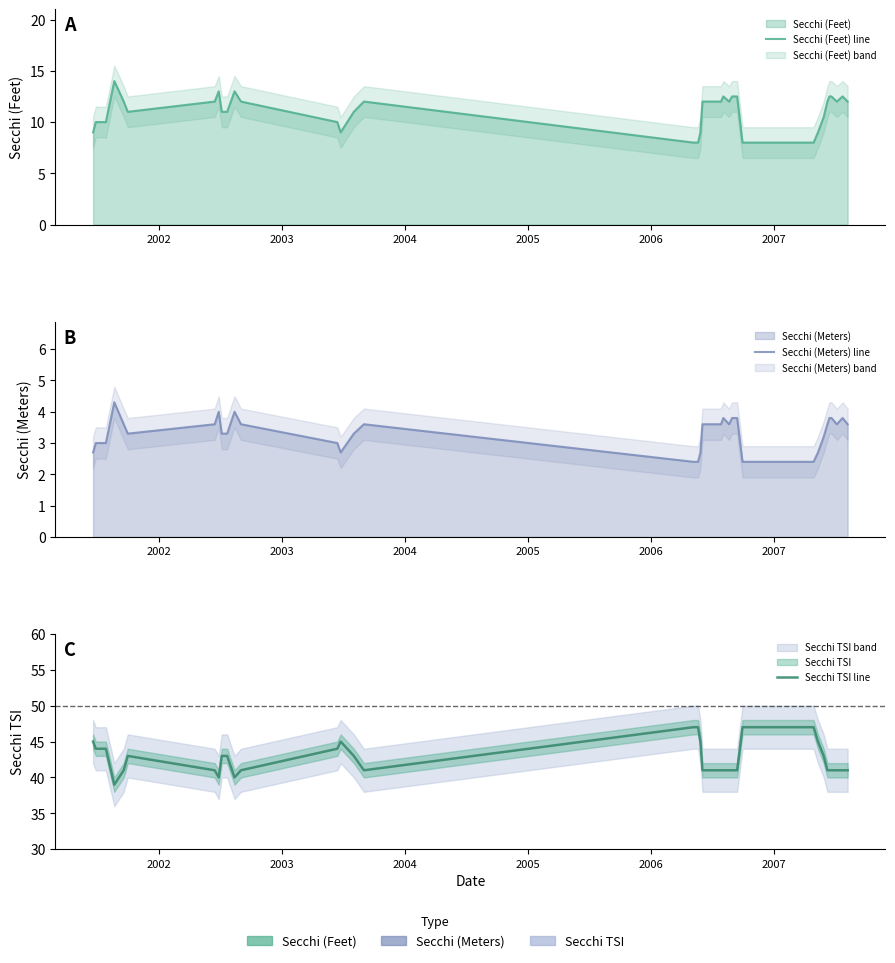

What are all the series names shown in the legend?

Secchi (Feet) line, Secchi (Meters) line, Secchi TSI line